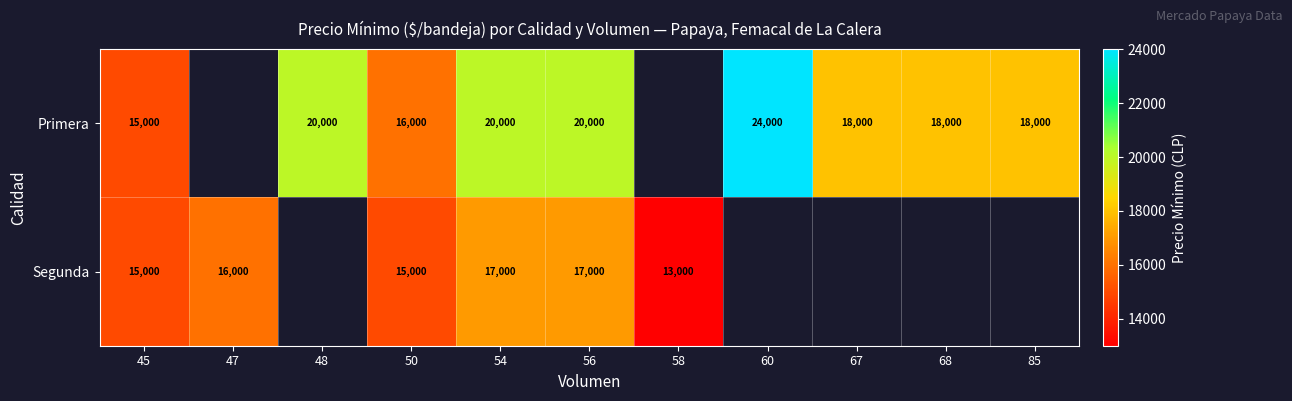

Is it true that Segunda equals 26585 at 54?

False